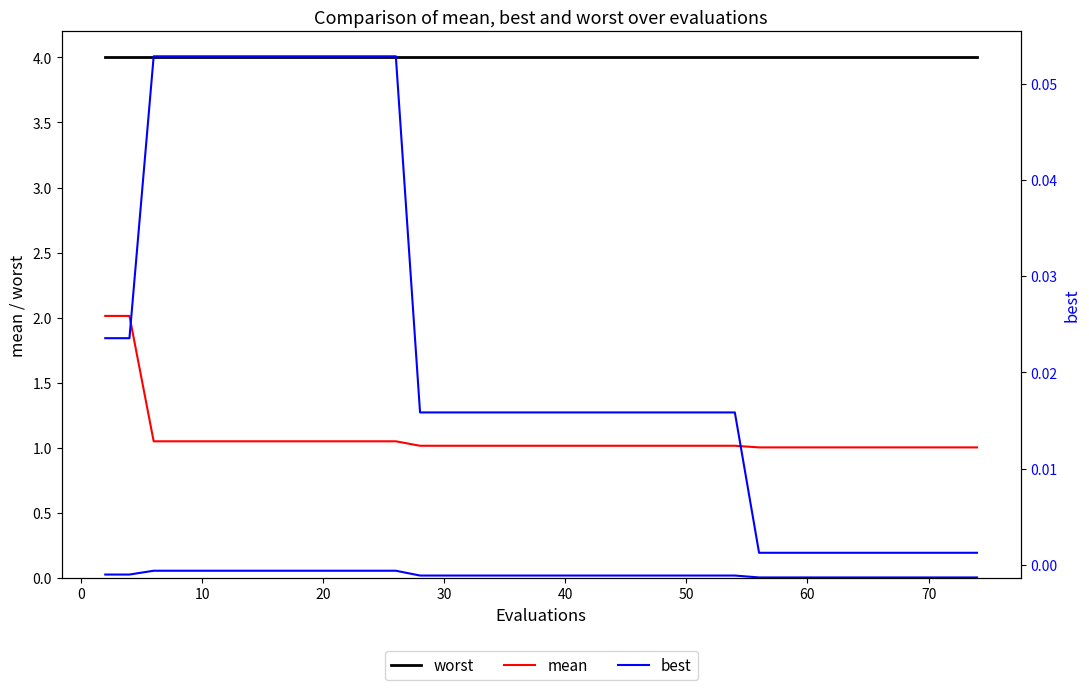

True or false: worst has more than 1 points higher than both neighbors.

False